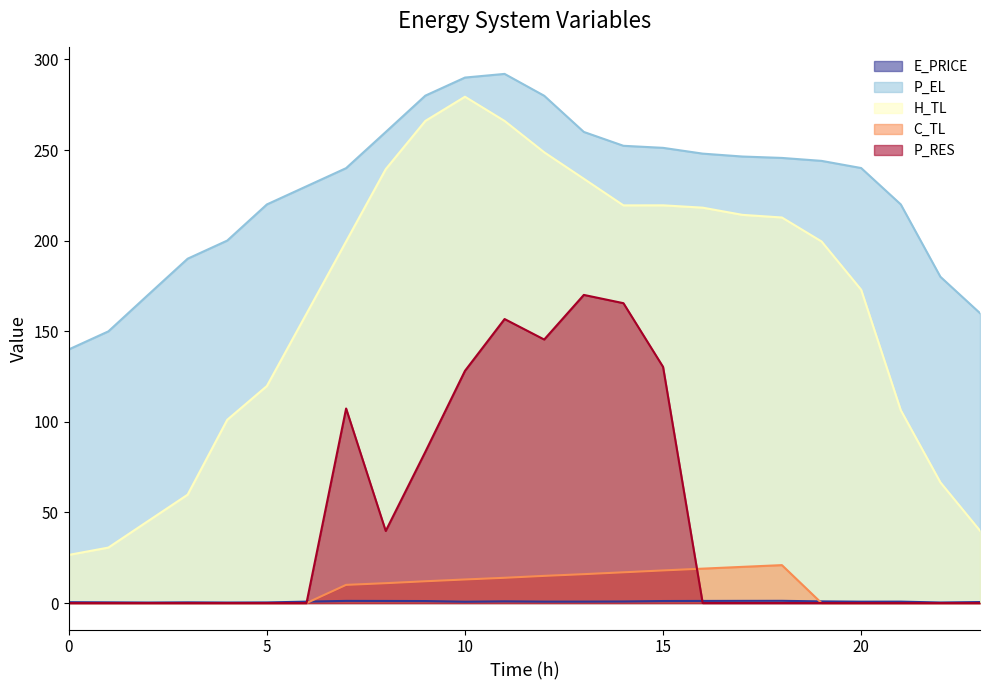

What is the value of the C_TL point at the 13th from the left?

15.0